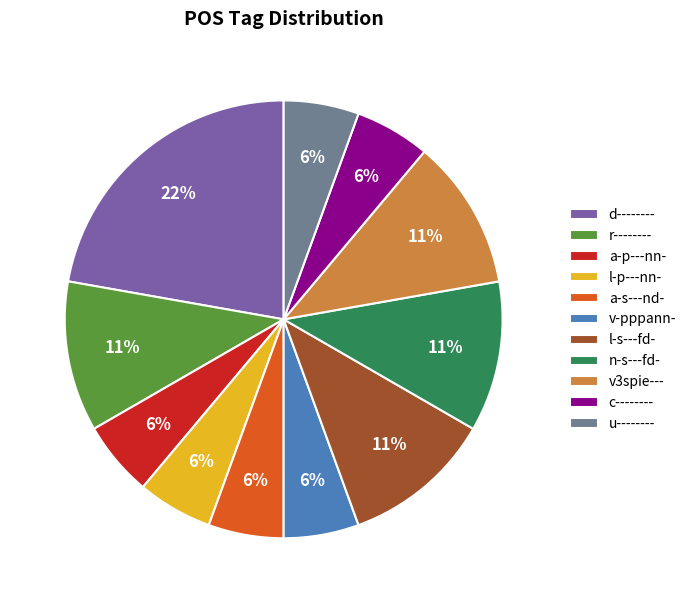

Which slice is the largest?

d--------